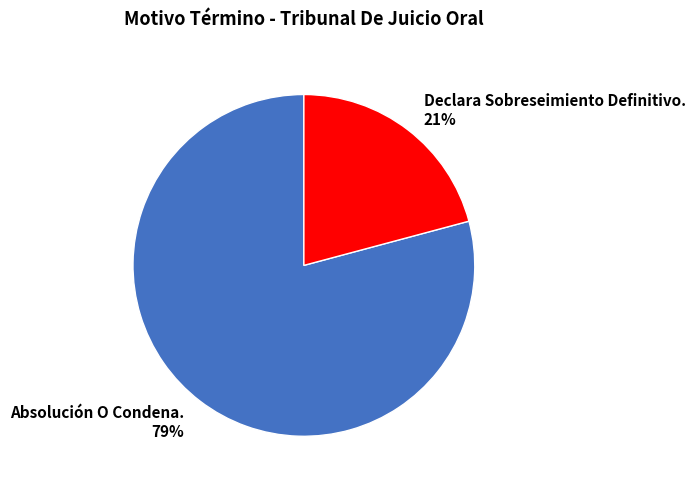

To the nearest percent, what is the difference between the largest and smallest slice percentages?

58%